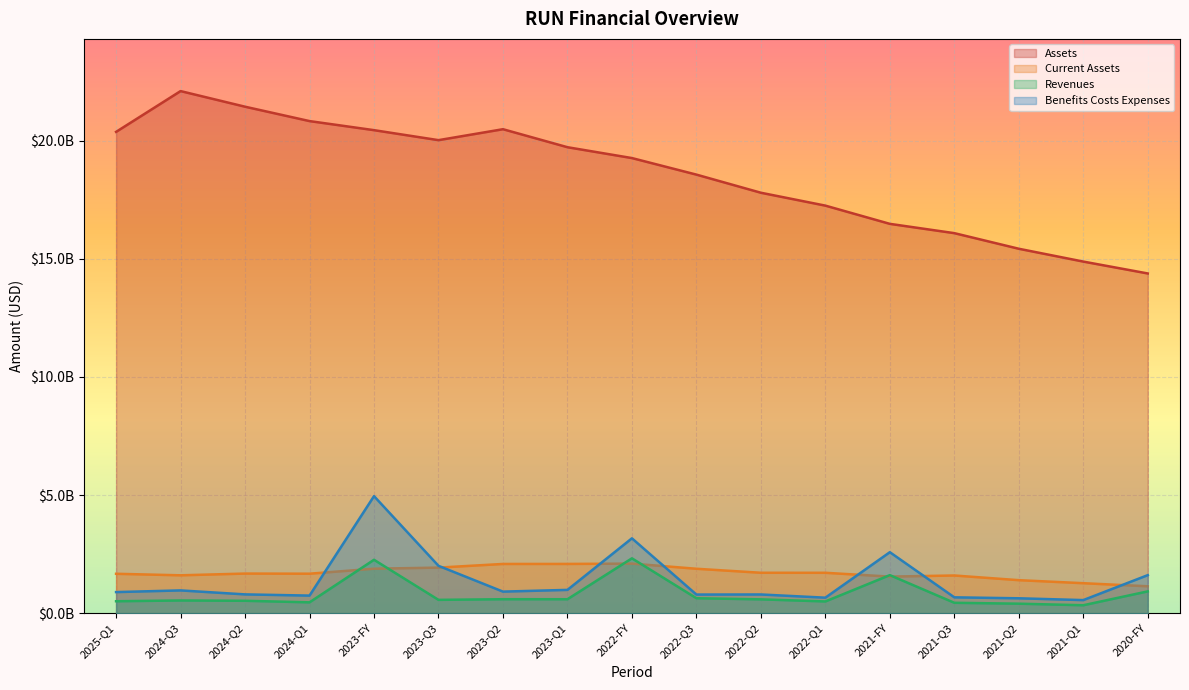

Which has a higher value, 2024-Q3 or 2025-Q1?

2024-Q3